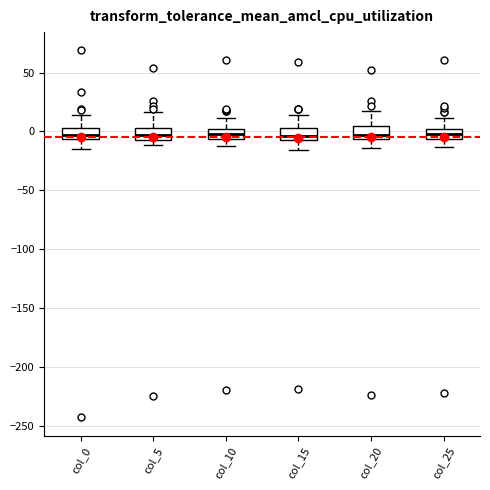

Reading left to right, transcribe this box plot: for each box, give where its median line is, the range the box spans, and where its two whiskers end, as read against the y-axis. The values are not printed on the chart, so give them approximately, as read against the axis.

col_0: median -5 (just above the box's lower edge), box -5 to 5, whiskers -15 to 15
col_5: median -5 (inside the box), box -5 to 5, whiskers -10 to 15
col_10: median 0 (inside the box), box -5 to 0, whiskers -15 to 10
col_15: median -5 (inside the box), box -5 to 5, whiskers -15 to 15
col_20: median -5 (just above the box's lower edge), box -5 to 5, whiskers -15 to 15
col_25: median 0 (inside the box), box -5 to 0, whiskers -15 to 10